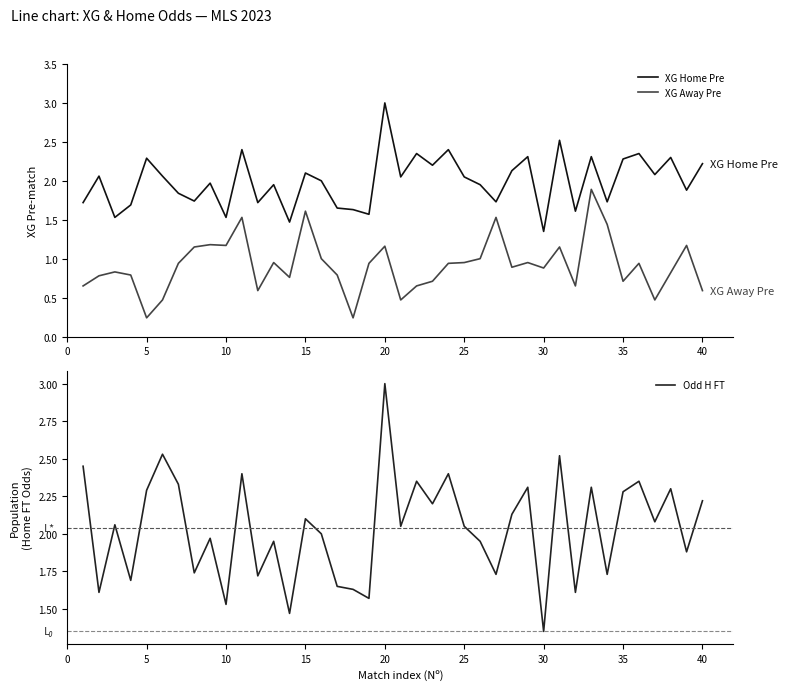

True or false: XG Away Pre and XG Home Pre cross at least once.

False